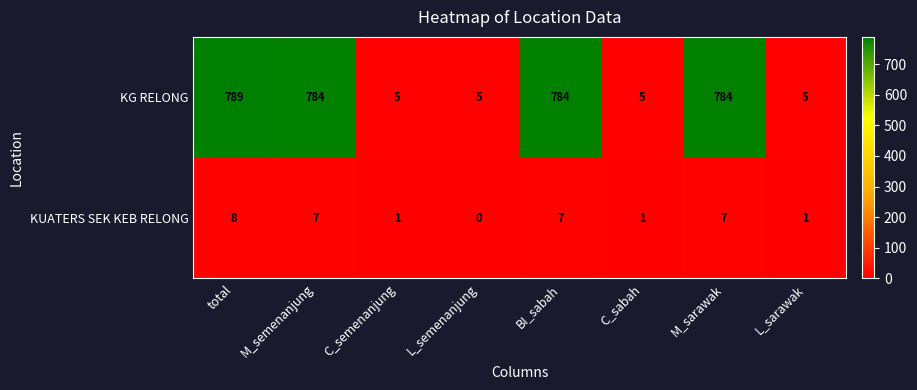

Which series has the widest spread of values?

KG RELONG